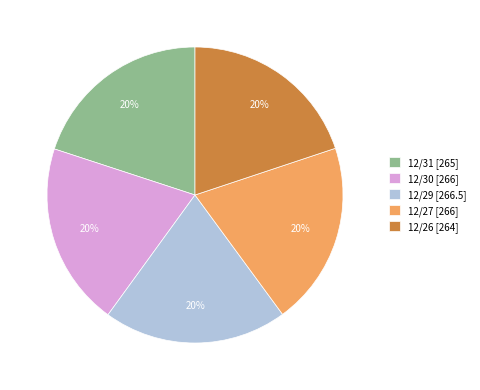

True or false: 12/26 accounts for 20% of the total.

True